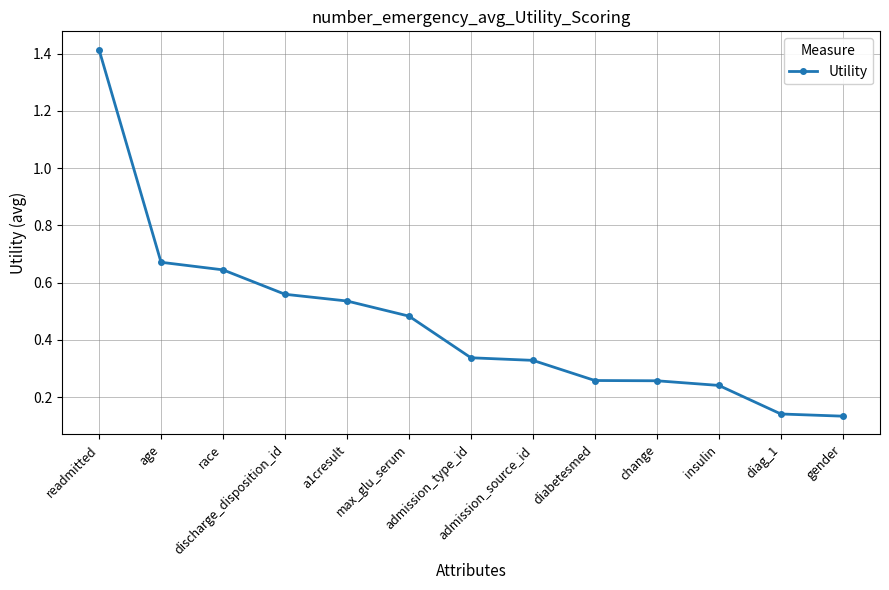

What is the sum of all values?

6.0